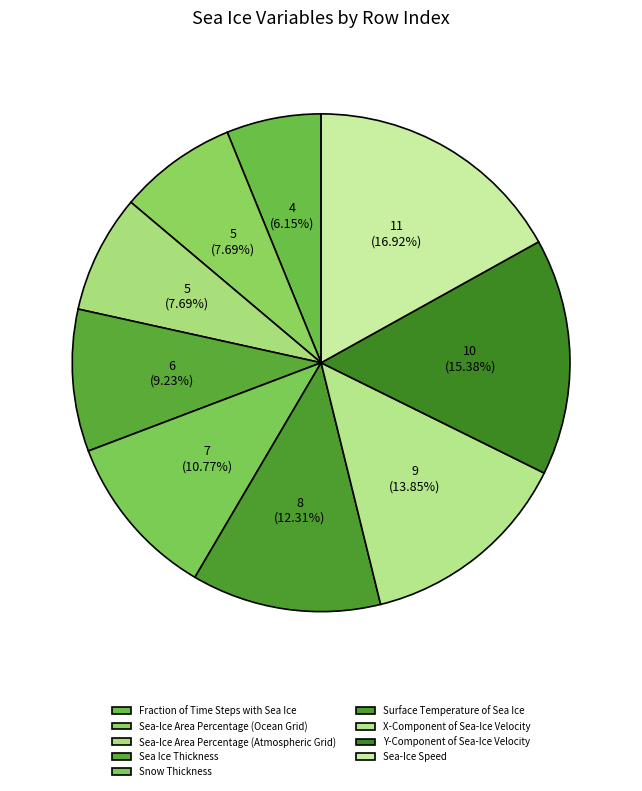

Which category has the biggest portion of the pie?

Sea-Ice Speed